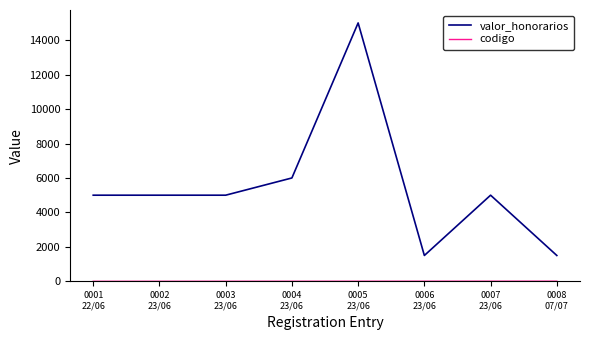

Which series has the largest range (max minus min)?

valor_honorarios